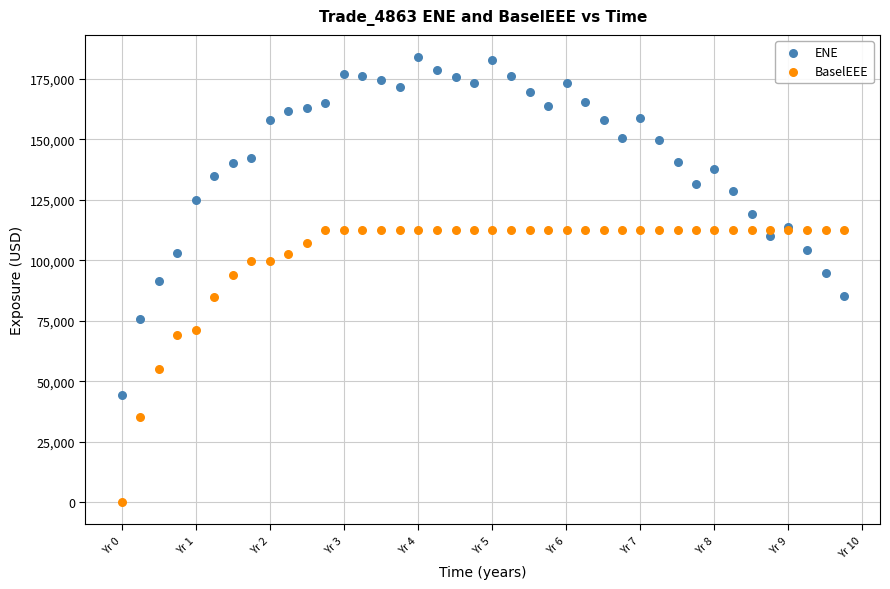

Which series has the widest spread of Y values?

ENE